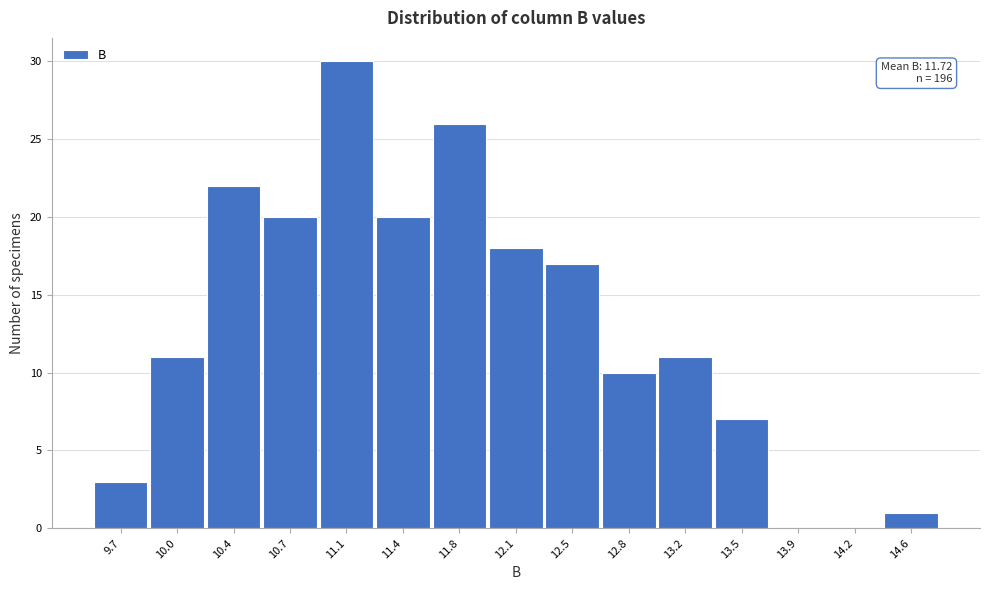

Reading right to left, transcribe all the data shown in this chart.

14.6=1	14.2=0	13.9=0	13.5=7	13.2=11	12.8=10	12.5=17	12.1=18	11.8=26	11.4=20	11.1=30	10.7=20	10.4=22	10.0=11	9.7=3